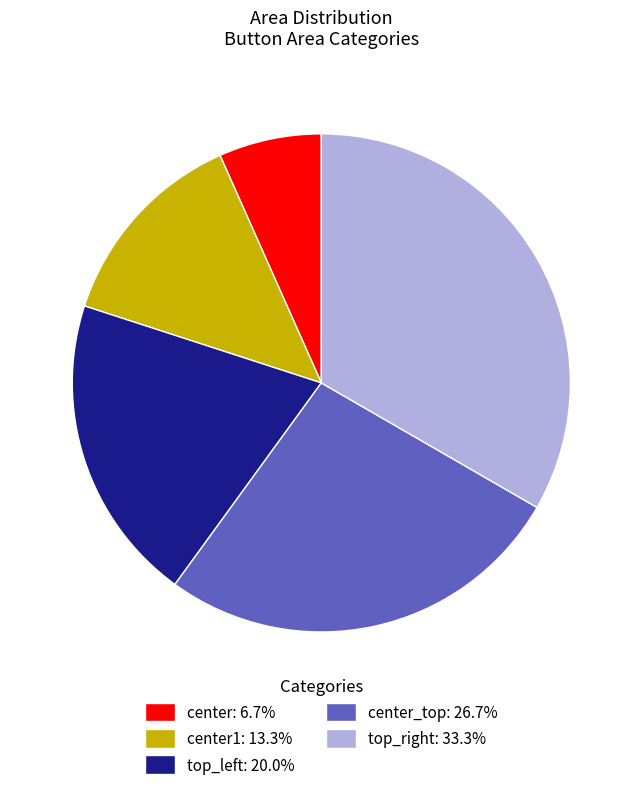

Is there any slice that represents more than half of the pie?

No